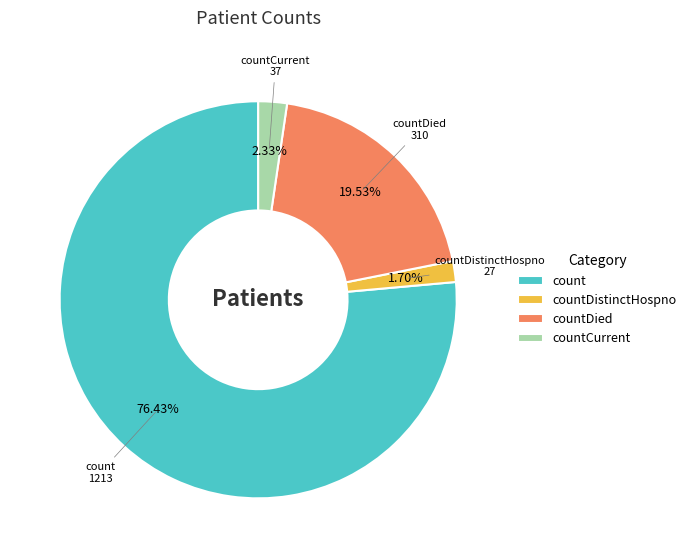

Is there a majority slice in this chart?

Yes